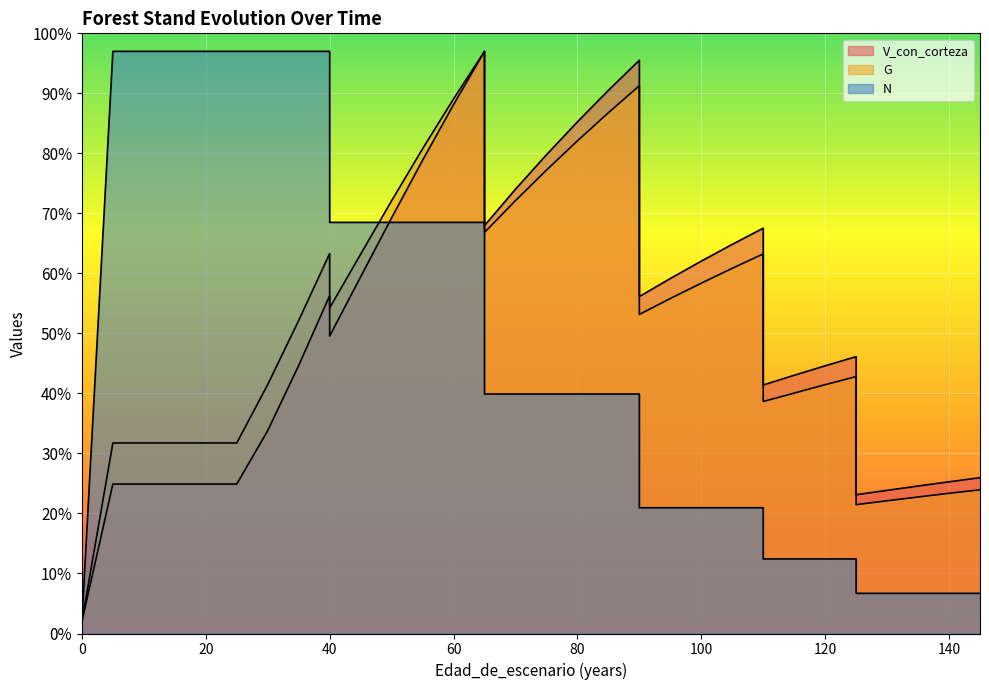

At how many categories does at least one series exceed 88?

13